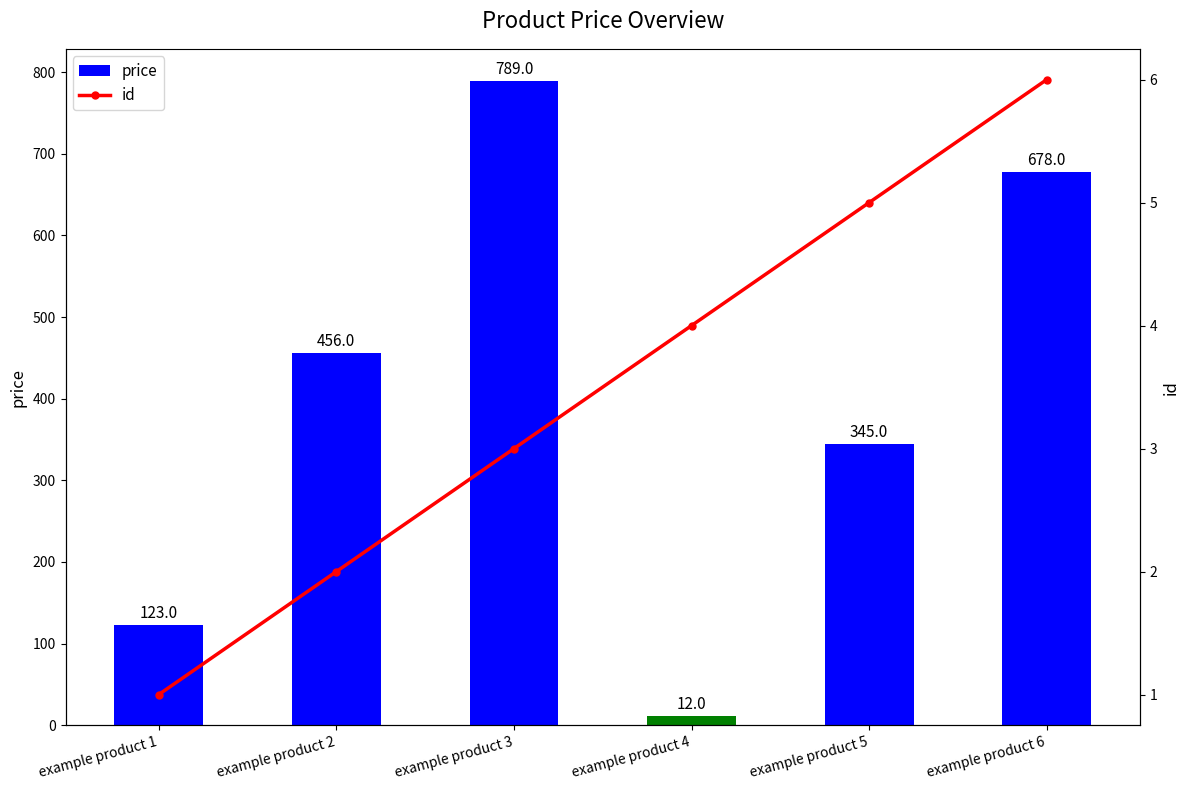

Is it true that price equals 789 at example product 3?

True